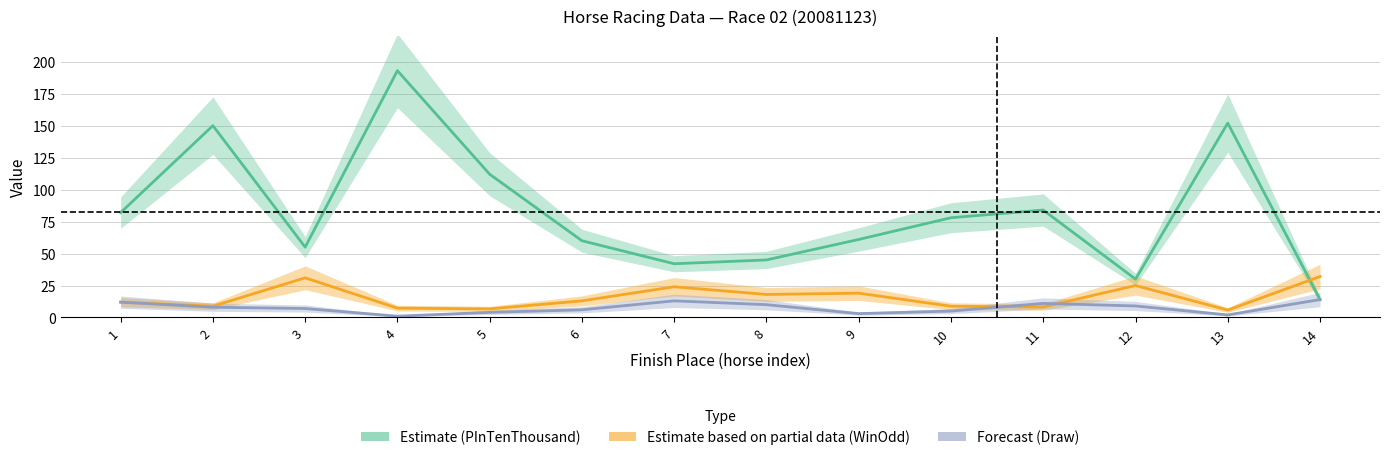

Is this an area chart (filled region under the line)?

No